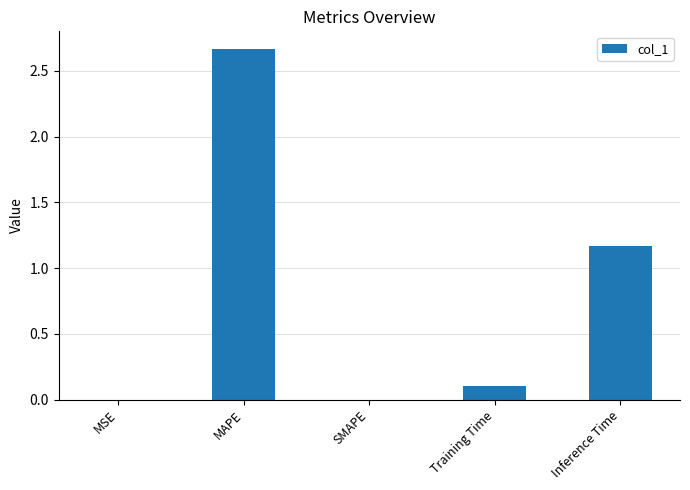

Which category has the highest value across all series?

MAPE